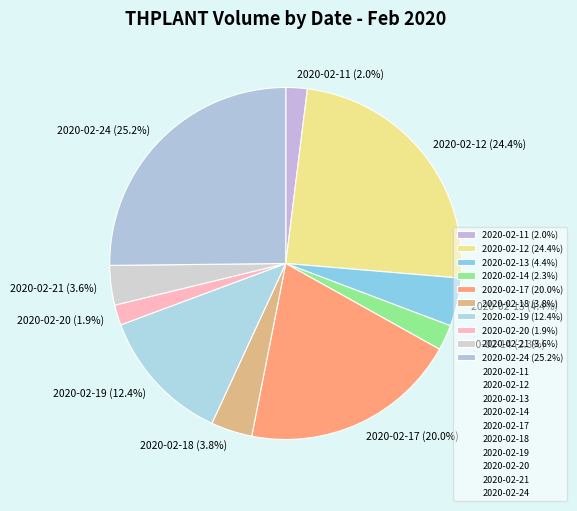

Is the sum of 2020-02-14 and 2020-02-13 greater than half?

No